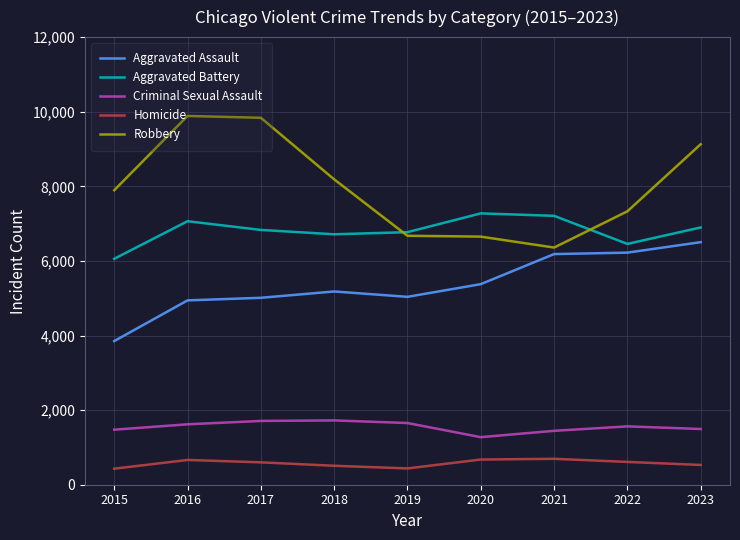

Does the chart display data point markers on the line(s)?

No